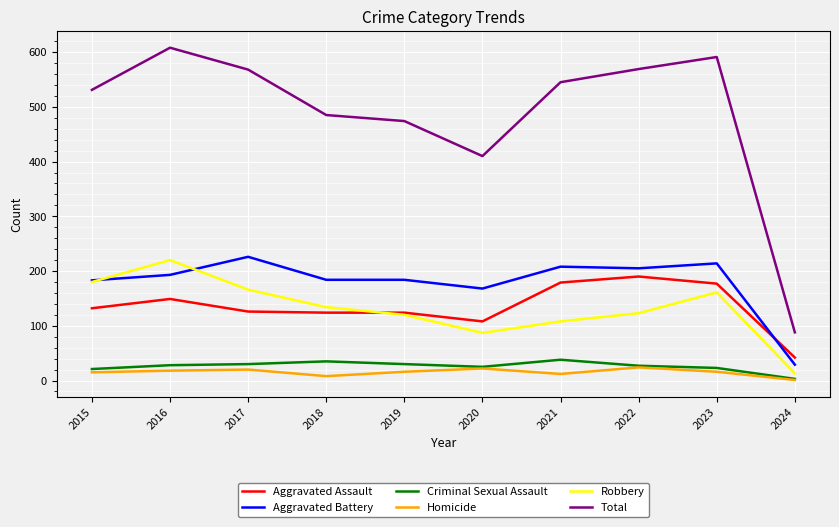

True or false: Total and Homicide intersect in this chart.

False